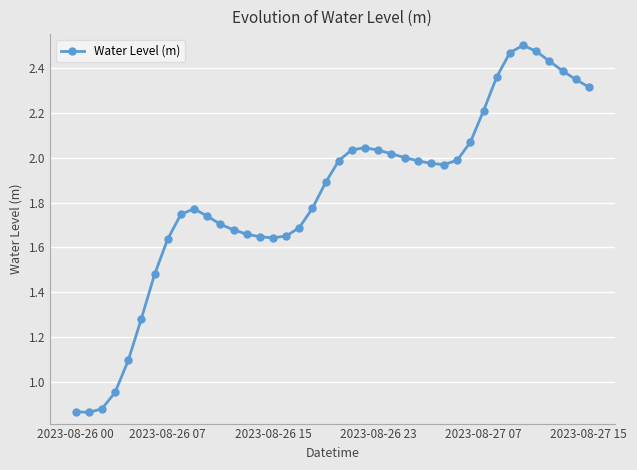

True or false: the data has more than 0 interior local peaks.

True